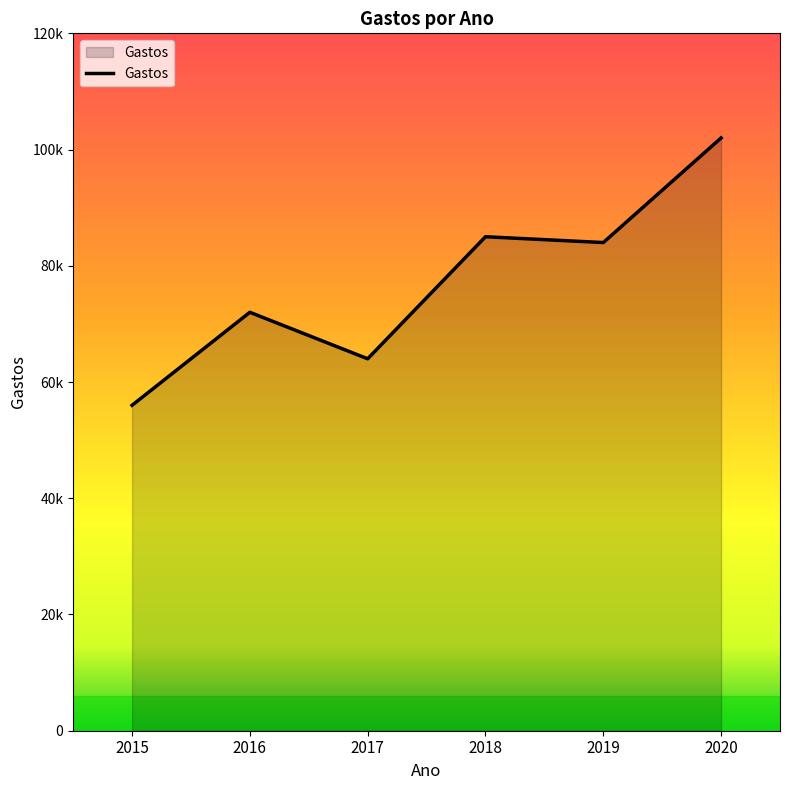

Where does the data first go above 84000?

2018